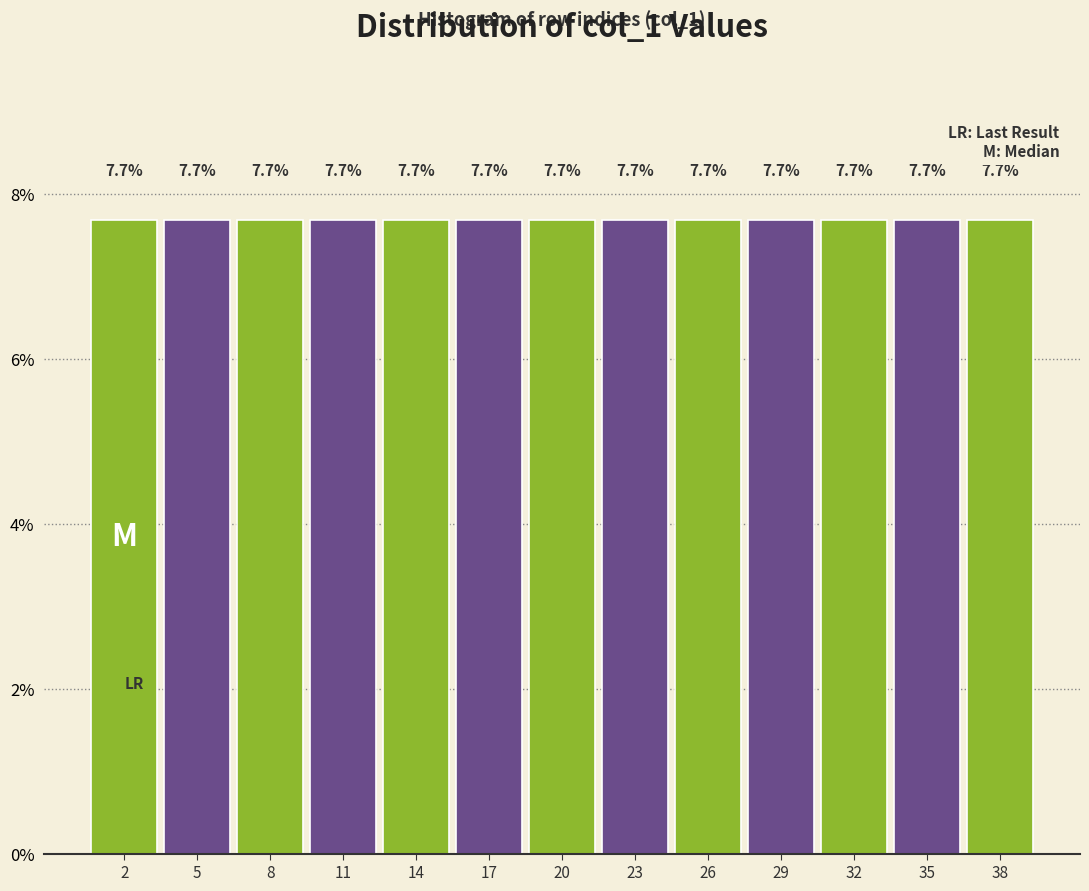

What is the height of the bar covering 12.5 to 15.5 on the x-axis?

7.7